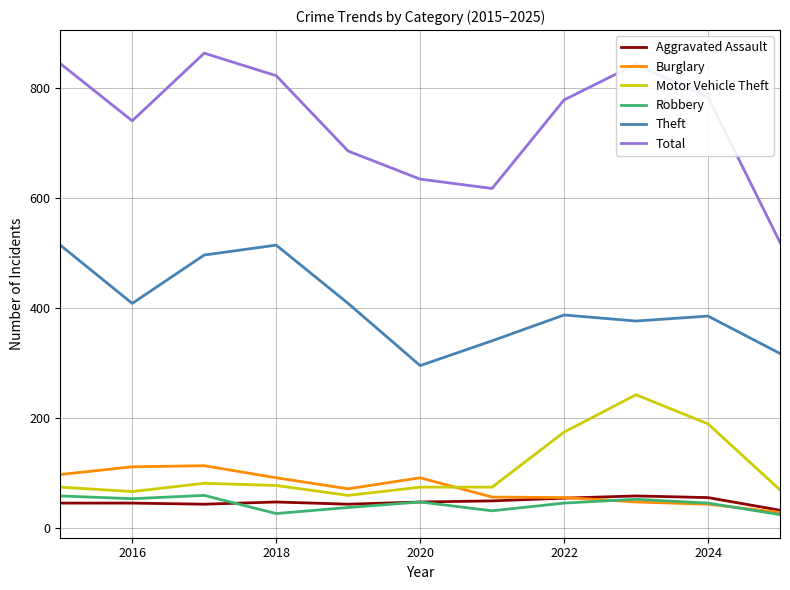

True or false: Aggravated Assault and Total intersect in this chart.

False